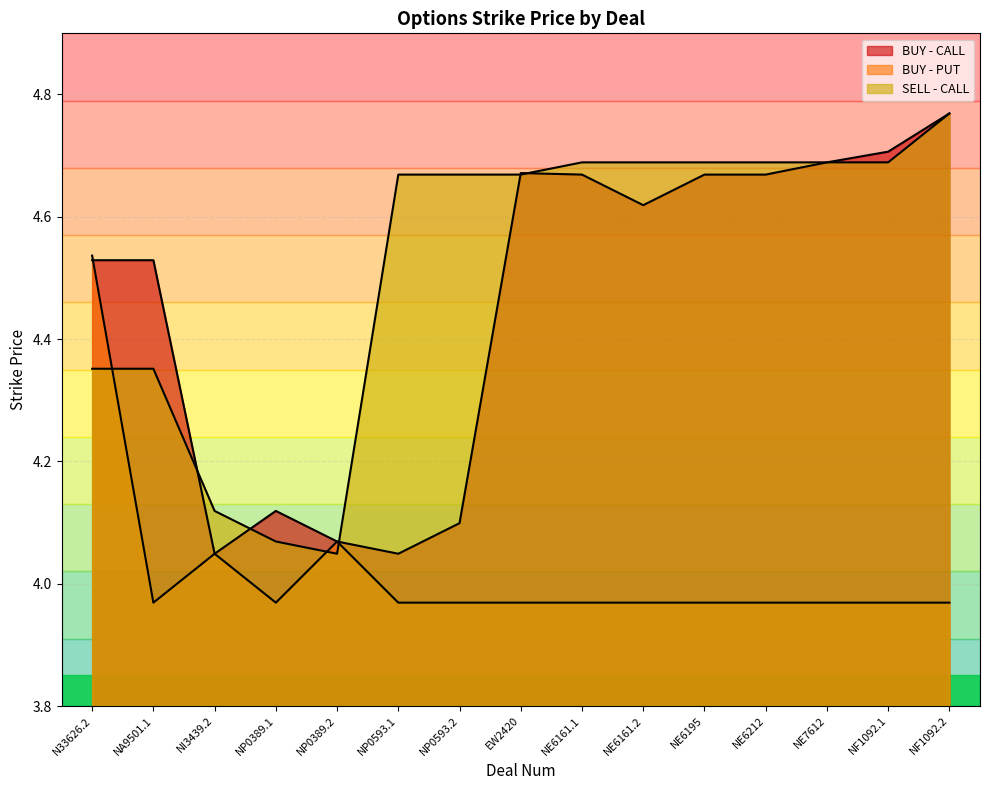

List the labels in order of SELL - CALL value, largest first.

NF1092.2, NE6161.1, NE6161.2, NE6195, NE6212, NE7612, NF1092.1, NP0593.1, NP0593.2, EW2420, N33626.2, NA9501.1, NI3439.2, NP0389.1, NP0389.2